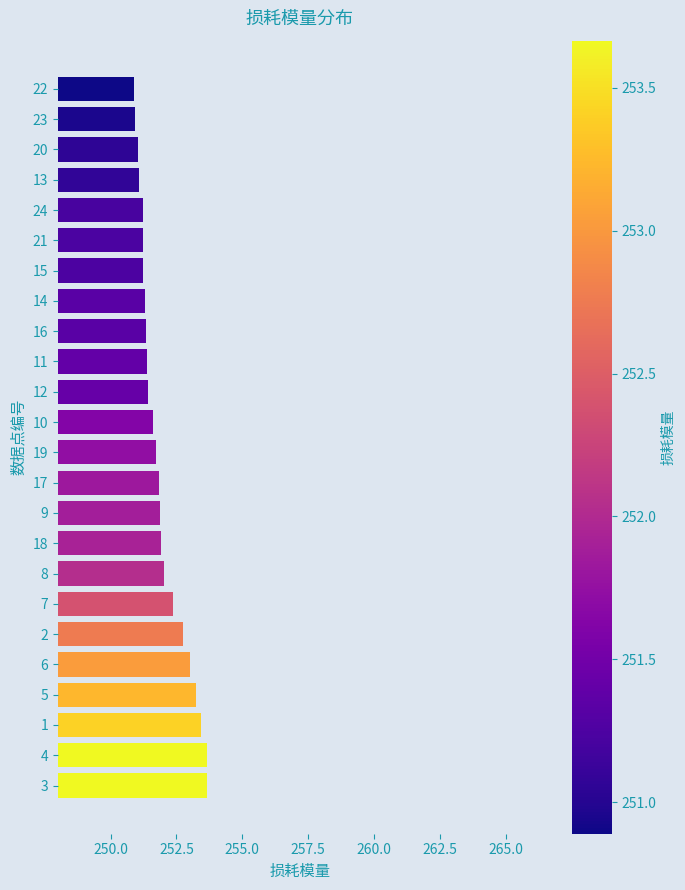

What is the maximum value shown in the chart?

253.7